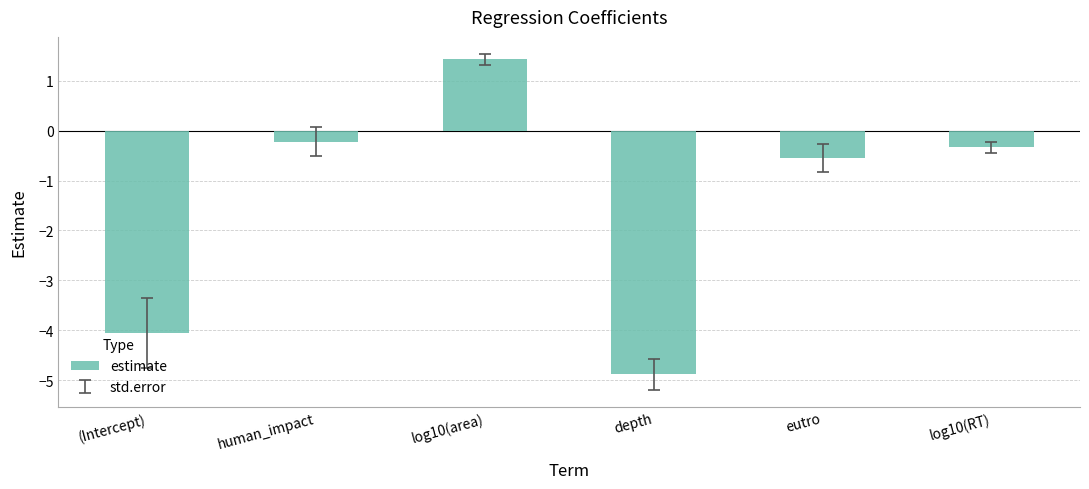

What is the label of the 3rd bar from the left?

log10(area)